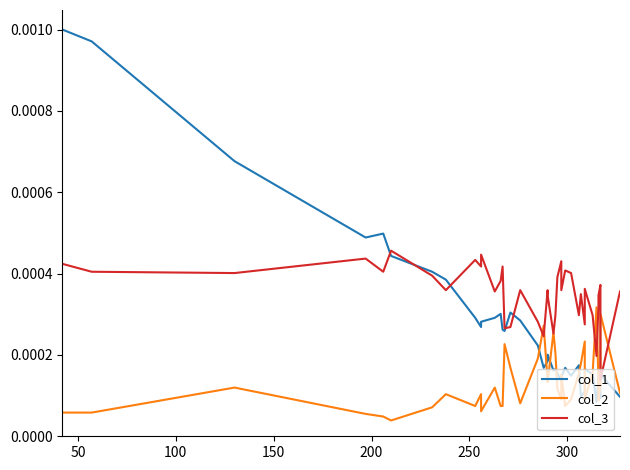

The value of col_3 at 19 is 0.0. True or false?

False